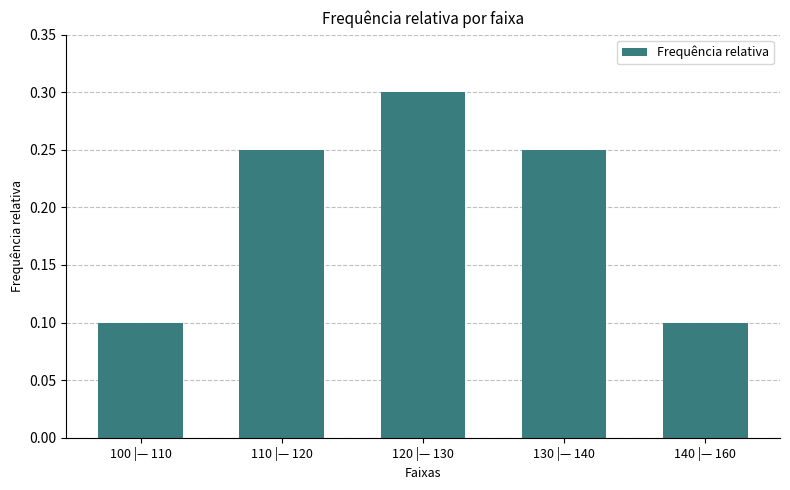

True or false: the data shows 0.3 at 120 |— 130.

True